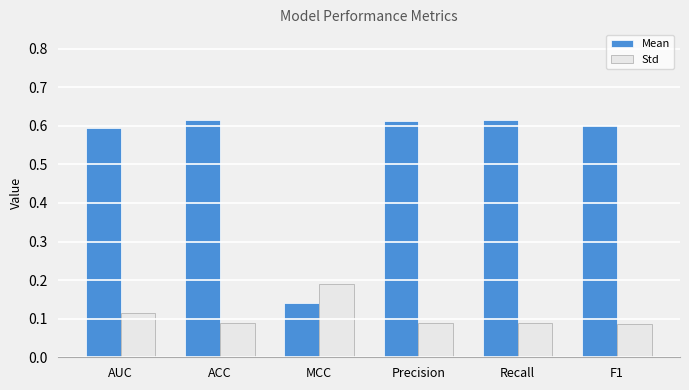

Rank the series at MCC from highest to lowest value.

Std, Mean